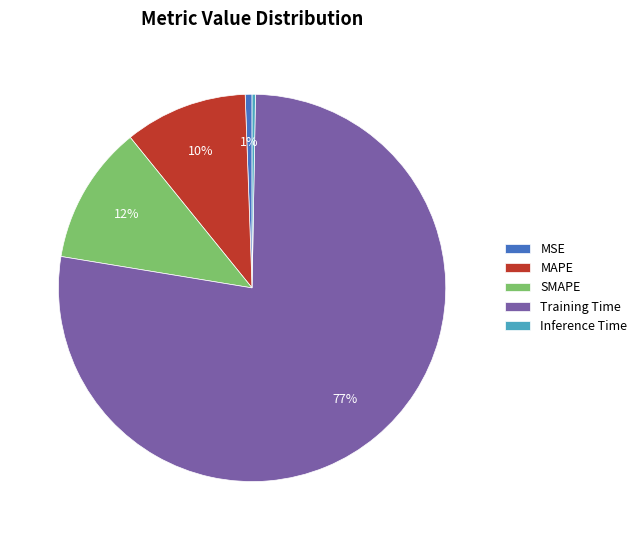

To the nearest percent, what percentage of the pie is SMAPE?

12%